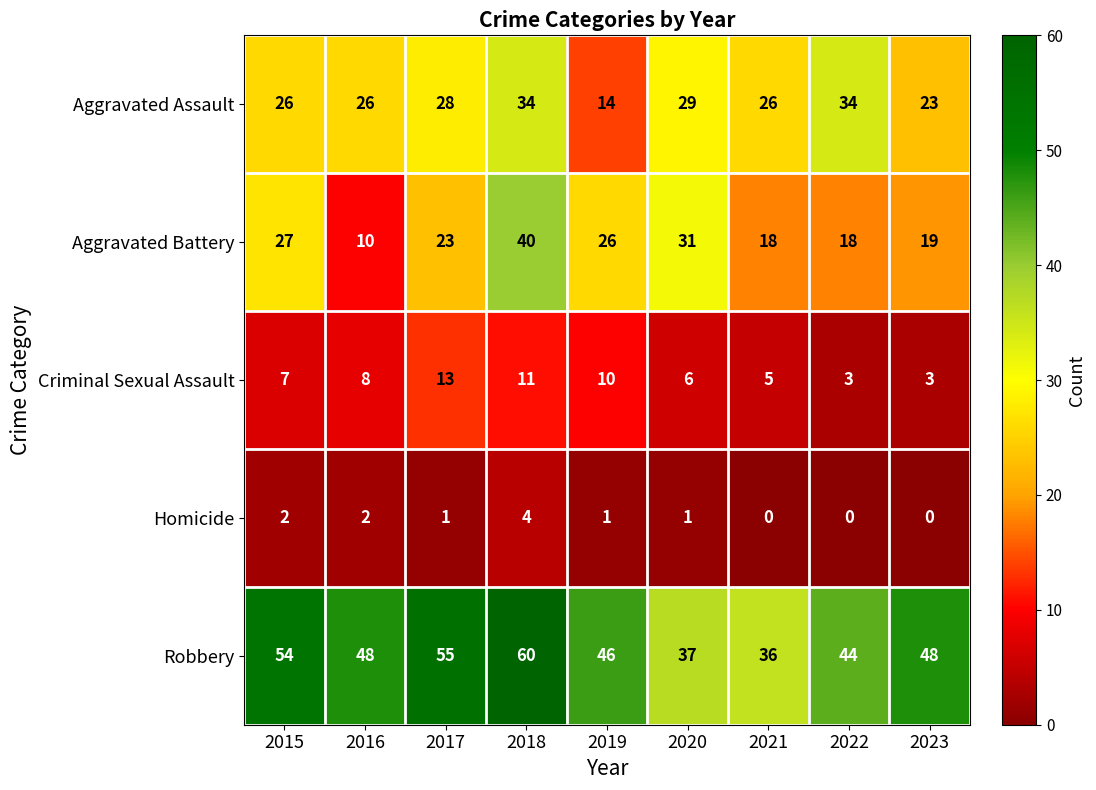

What is the difference between the highest and lowest values at 2017?

54